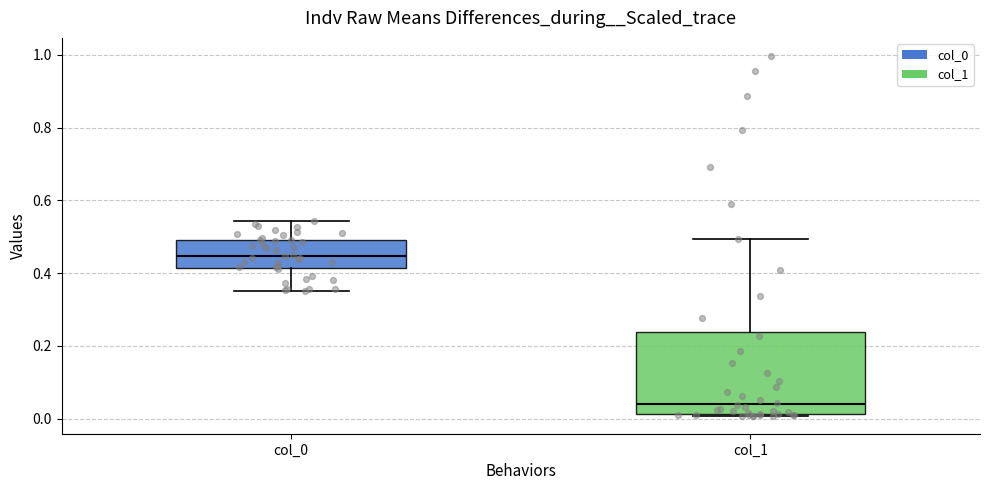

Which box is the tallest, from its lower edge to its upper edge?

col_1